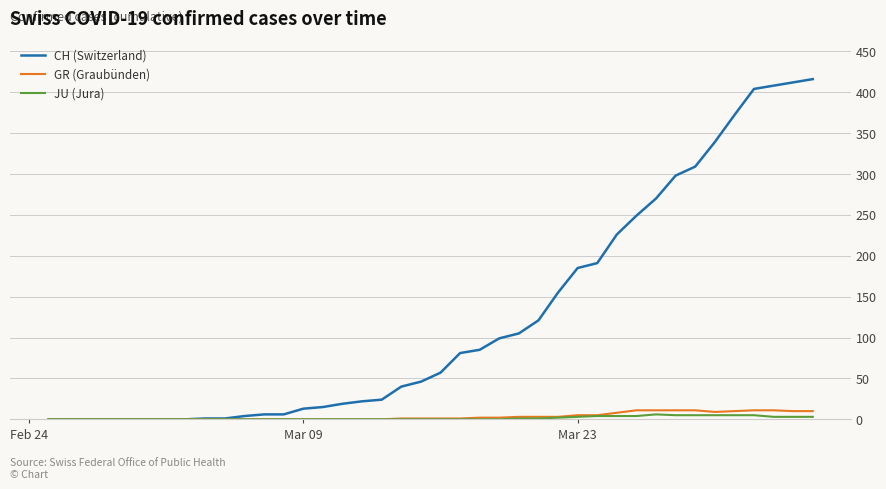

Which series has the largest total across all categories?

CH (Switzerland)